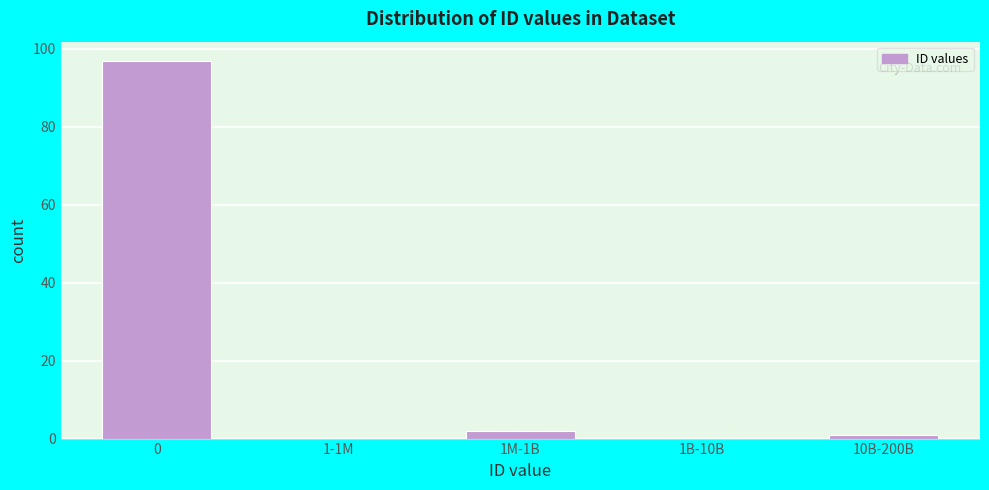

Reading left to right, extract all data points from this chart.

0=97	1-1M=0	1M-1B=2	1B-10B=0	10B-200B=1